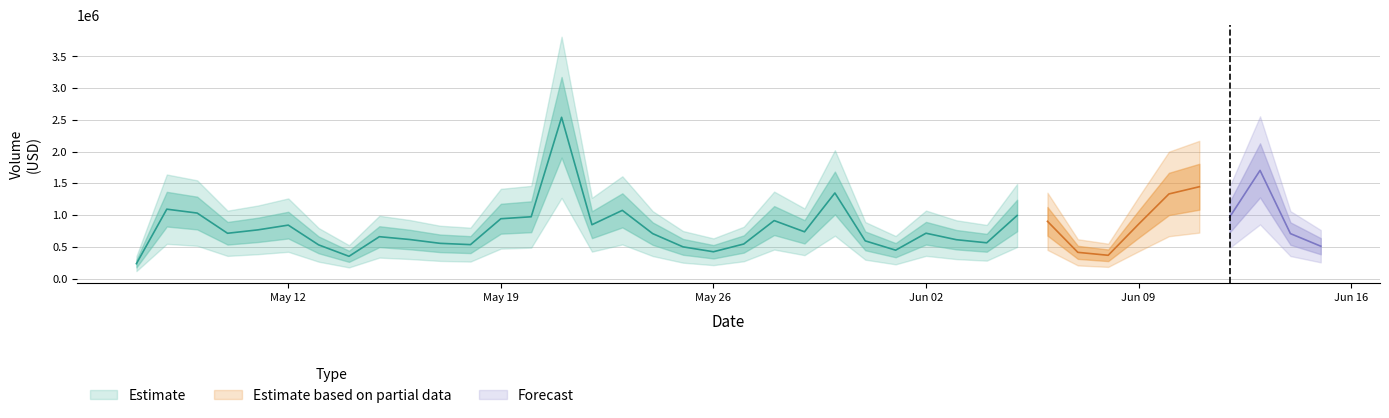

What is the difference between the second highest and minimum values?

1468989.0